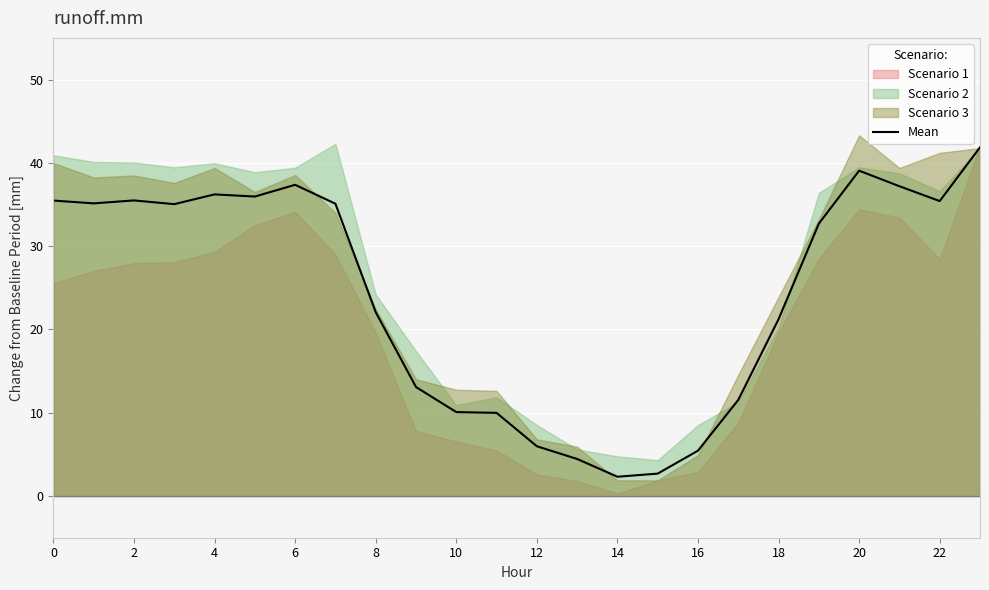

What is the maximum value for Mean?

41.9